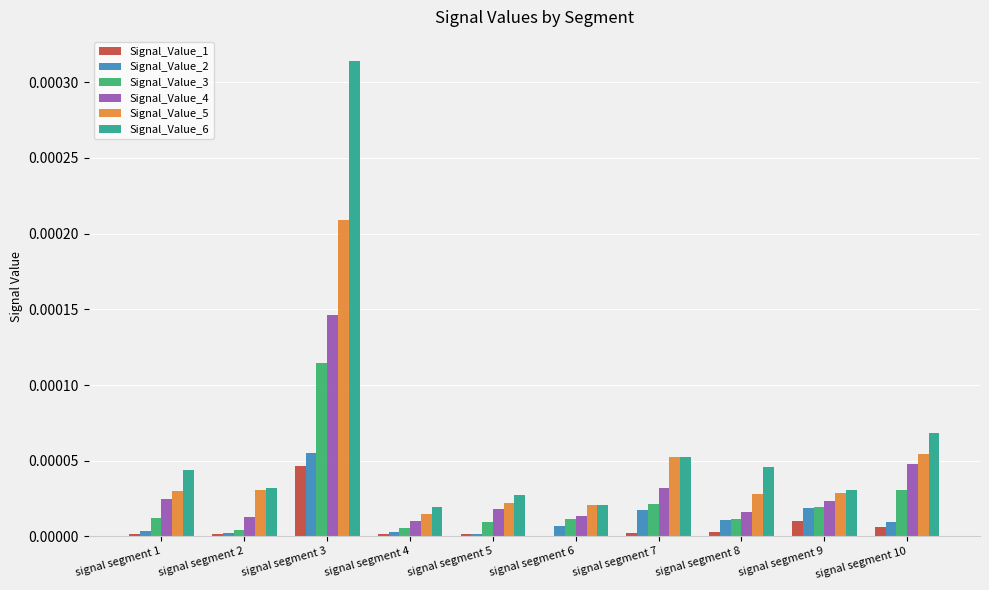

The Signal_Value_4 series shows 0.0 at signal segment 7. True or false?

True